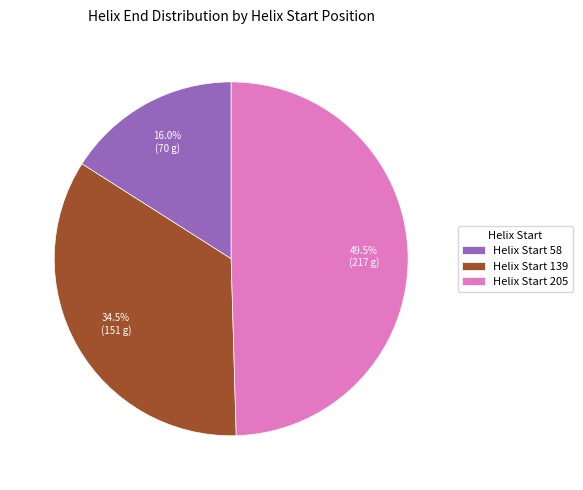

Between Helix Start 58 and Helix Start 139, which is larger?

Helix Start 139